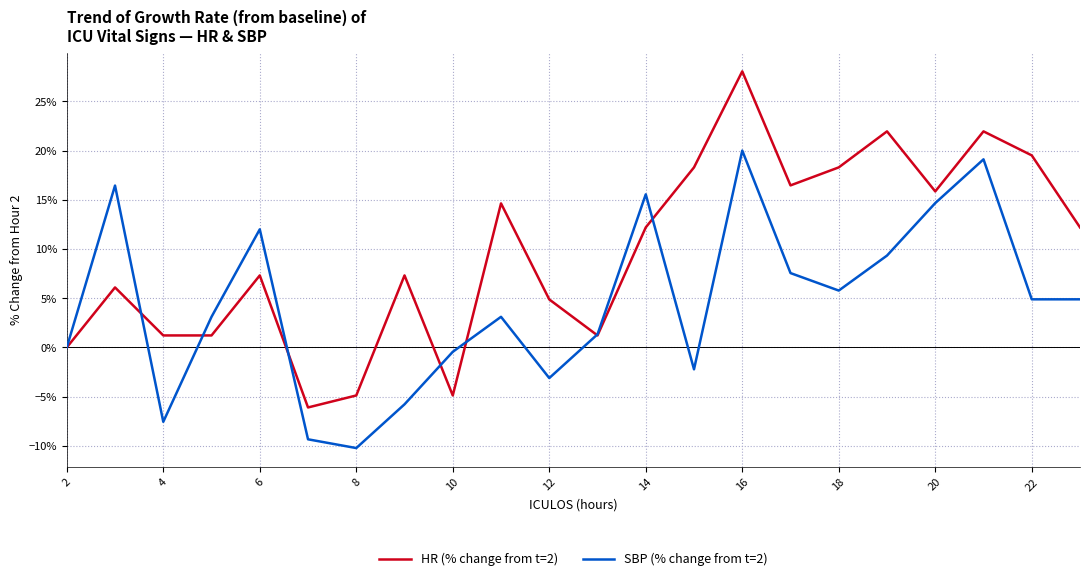

Which series has the largest range (max minus min)?

HR (% change from t=2)